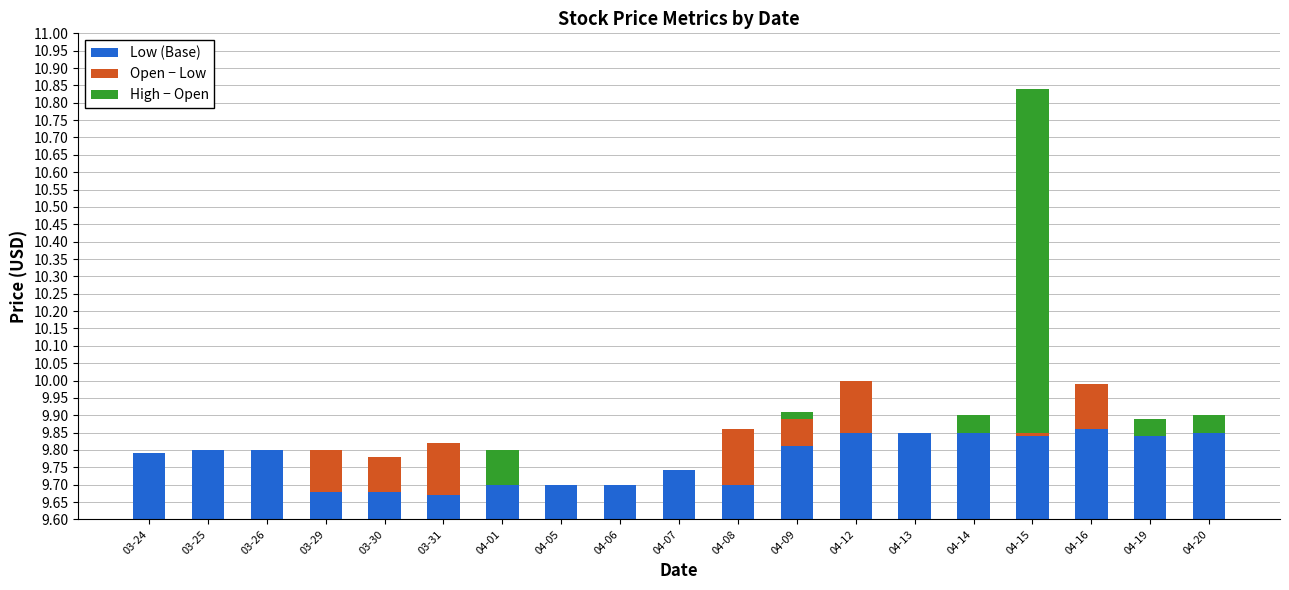

Between 03-30 and 04-13, which series saw the biggest shift?

Low (Base)